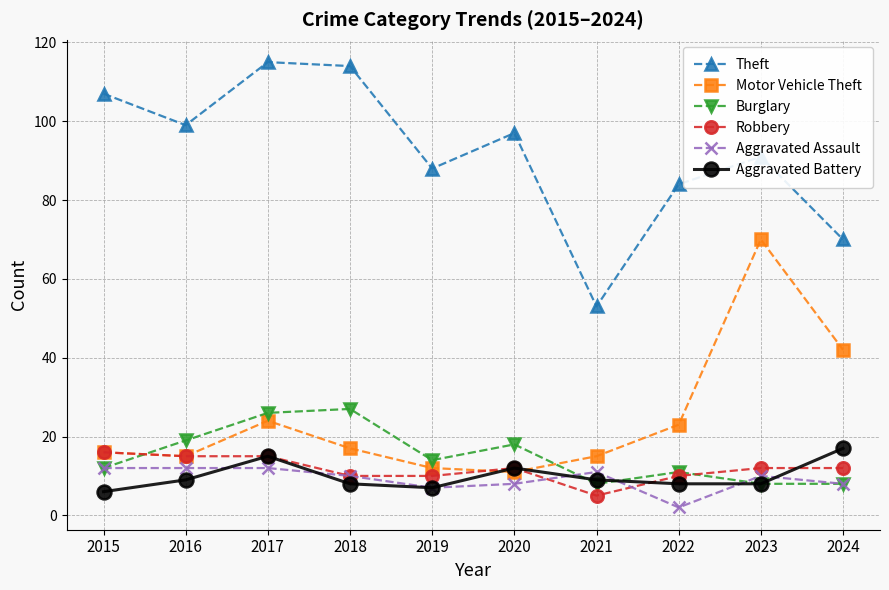

True or false: Aggravated Assault and Theft cross at least once.

False